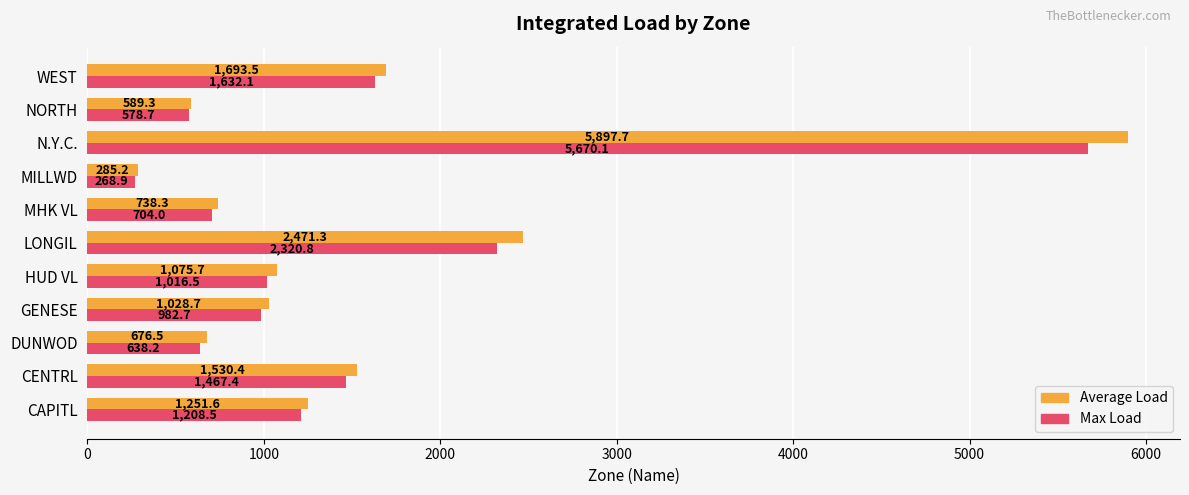

How many values in the Max Load series exceed 1016?

6